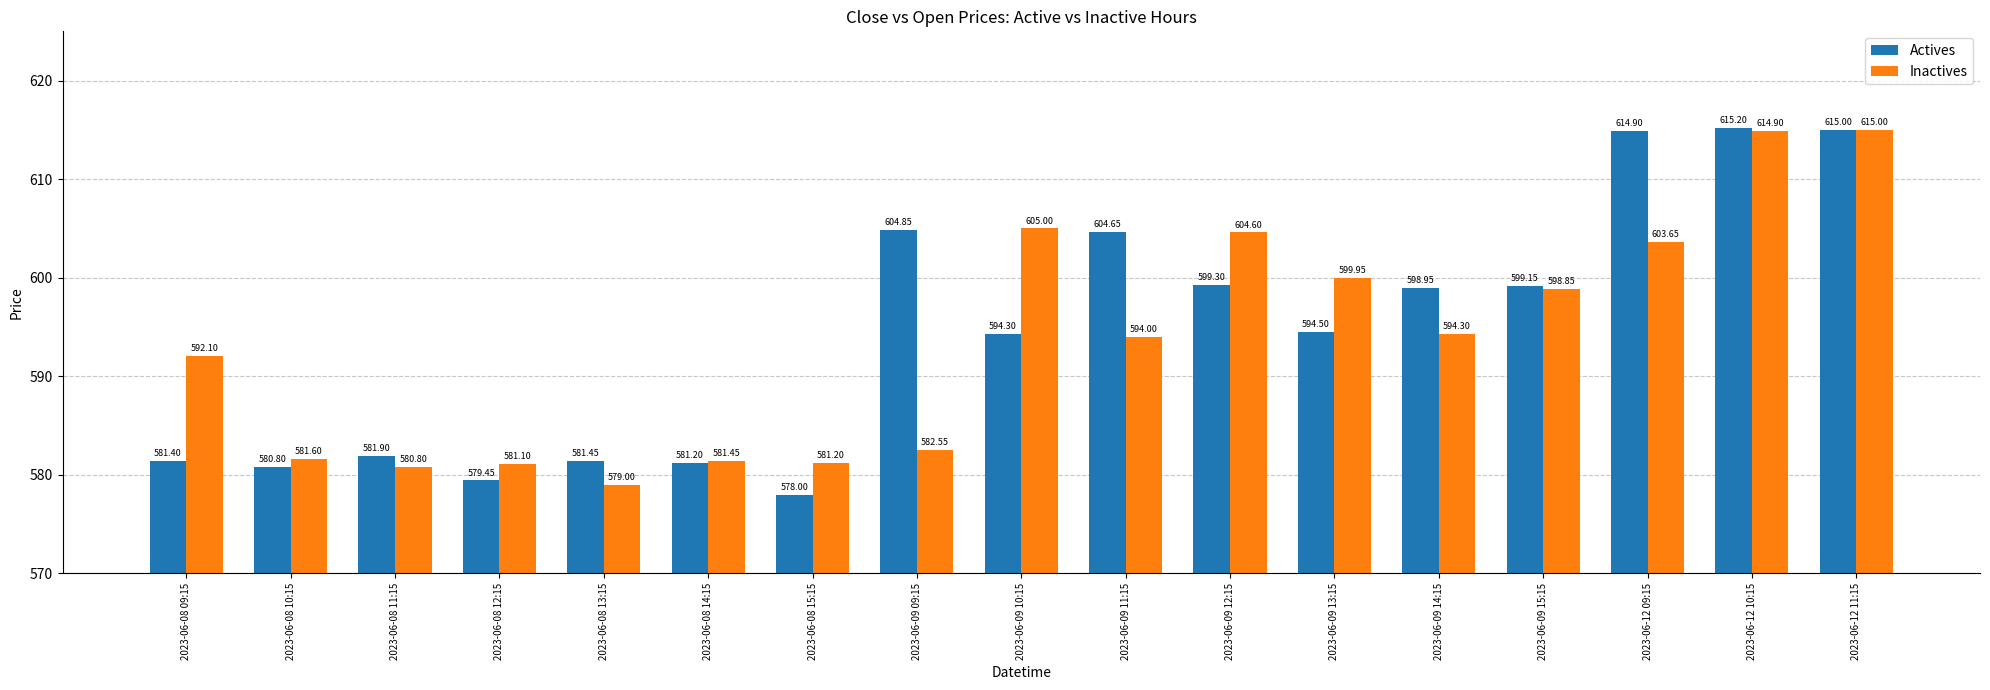

Which series has the largest range (max minus min)?

Actives